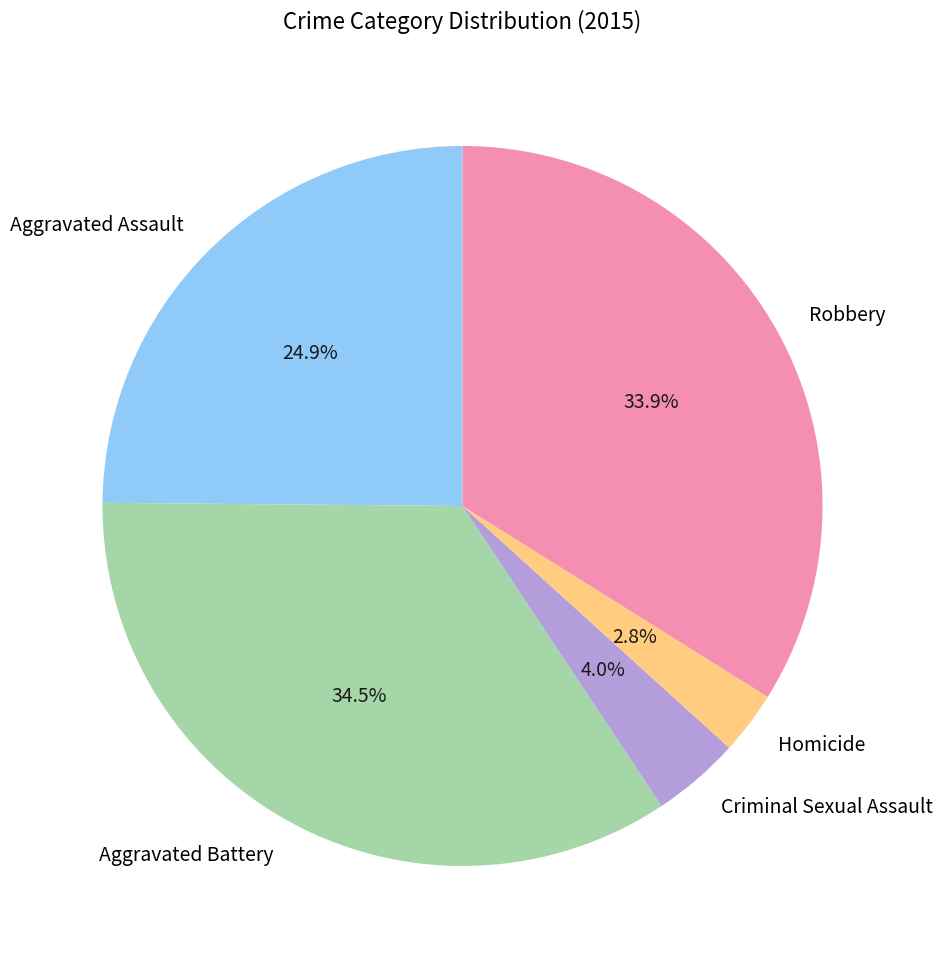

What percentage is the Robbery slice, to the nearest percent?

34%